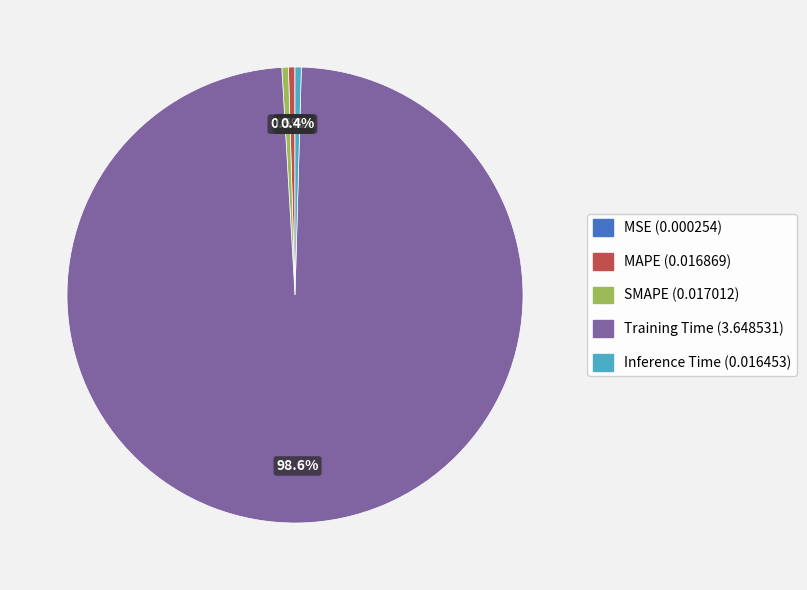

Do Training Time and MAPE together represent more than half of the pie?

Yes